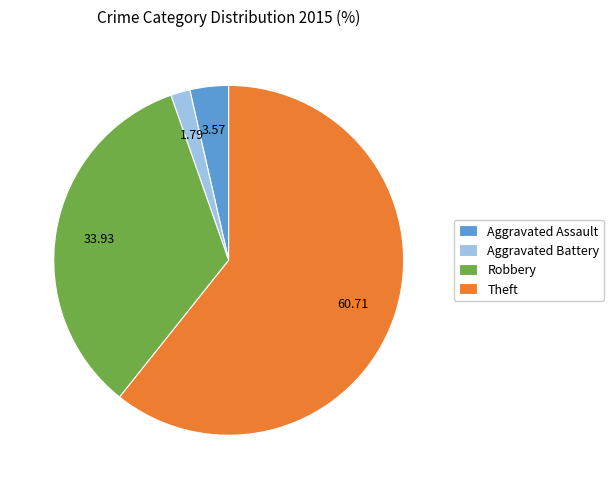

What is the largest slice in the pie chart?

Theft